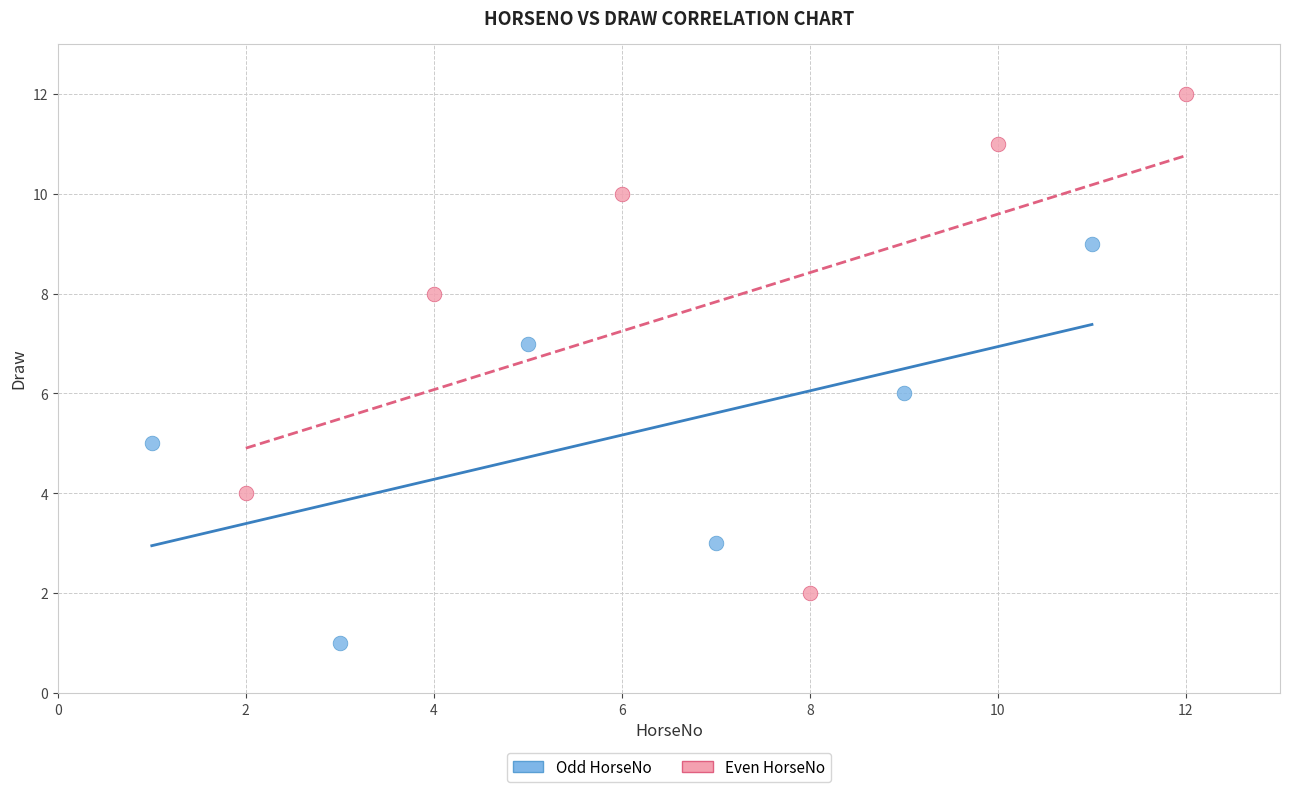

Which series contains the lowest Y value?

Odd HorseNo